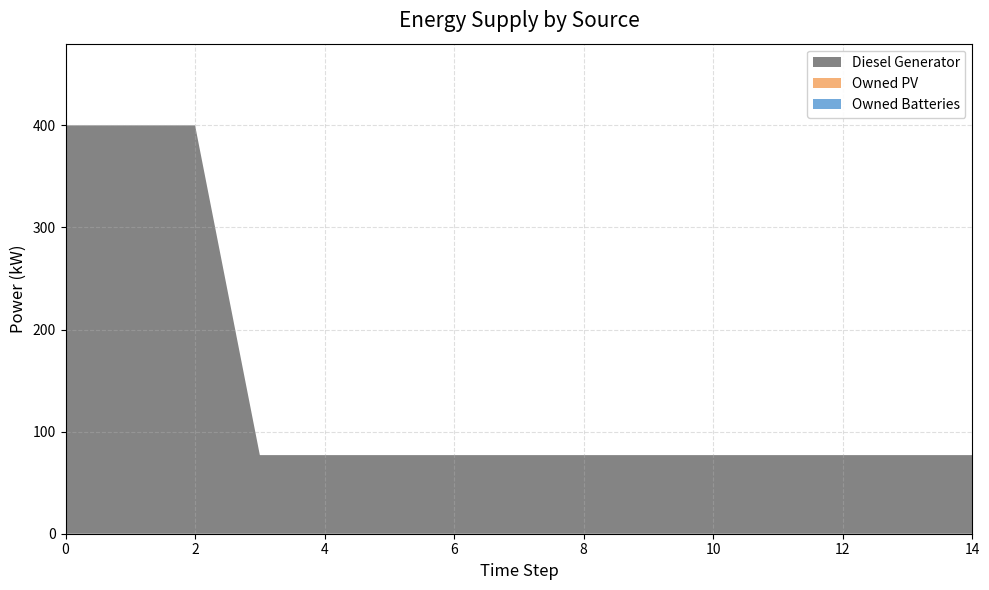

Reading right to left, list all the values displayed in this chart.

Diesel Generator: 14=77.0	13=77.0	12=77.0	11=77.0	10=77.0	9=77.0	8=77.0	7=77.0	6=77.0	5=77.0	4=77.0	3=77.0	2=400.0	1=400.0	0=400.0
Owned PV: 14=0.0	13=0.0	12=0.0	11=0.0	10=0.0	9=0.0	8=0.0	7=0.0	6=0.0	5=0.0	4=0.0	3=0.0	2=0.0	1=0.0	0=0.0
Owned Batteries: 14=0.0	13=0.0	12=0.0	11=0.0	10=0.0	9=0.0	8=0.0	7=0.0	6=0.0	5=0.0	4=0.0	3=0.0	2=0.0	1=0.0	0=0.0